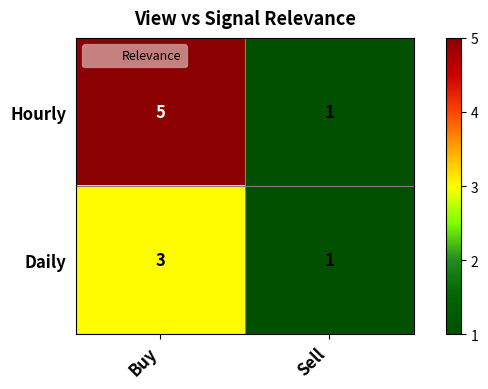

At which label does Daily reach its minimum?

Sell